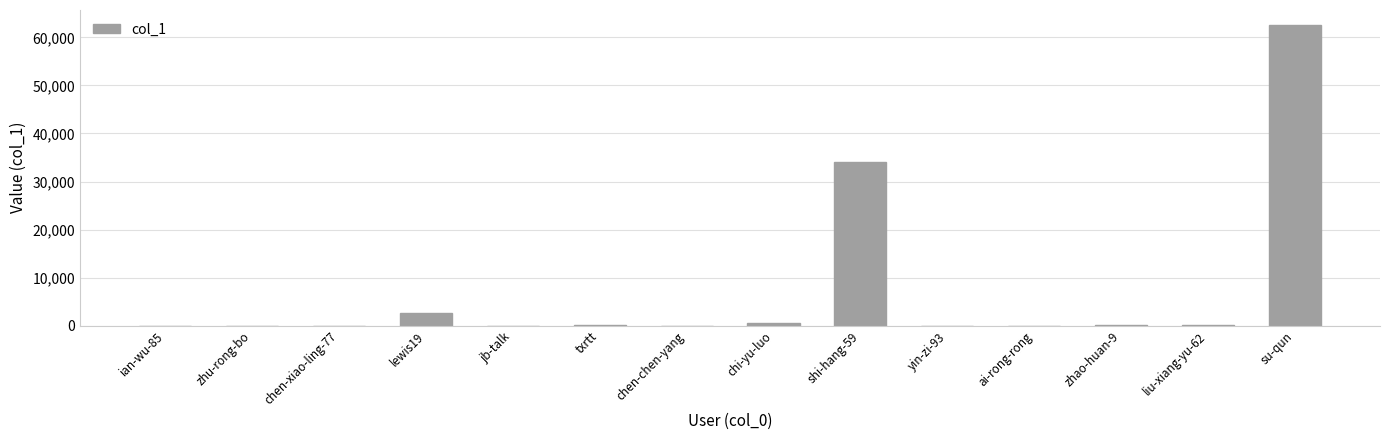

At which label is the value closest to 31293?

shi-hang-59